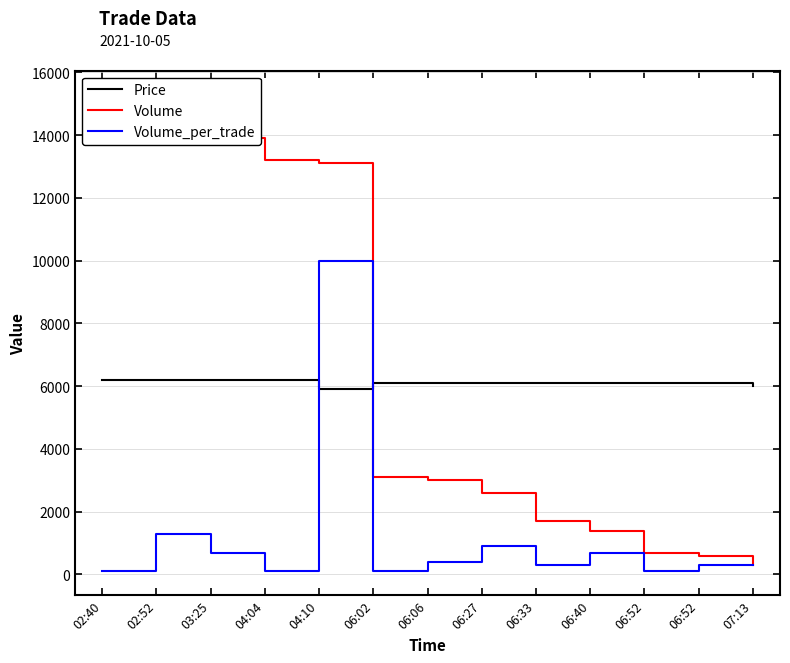

At which label does Price reach its peak?

02:40